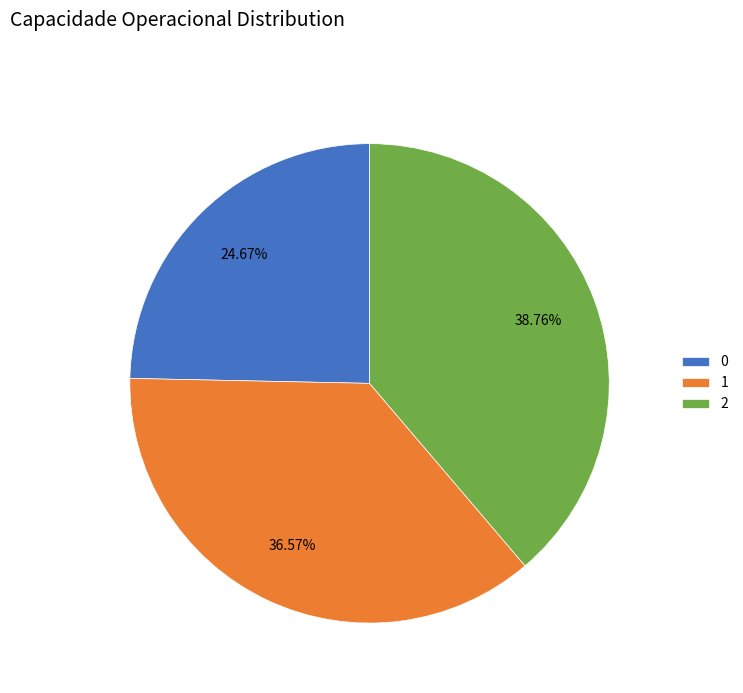

How many segments does this pie chart have?

3